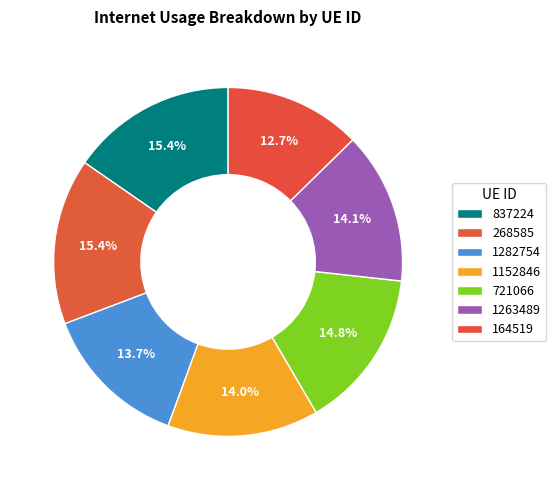

How many slices are in this pie chart?

7